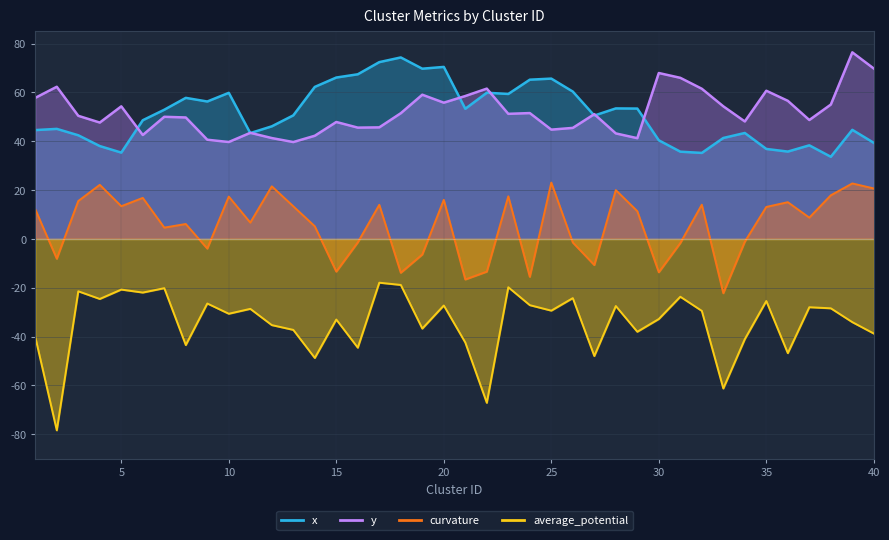

What is the average value of the curvature series?

5.6